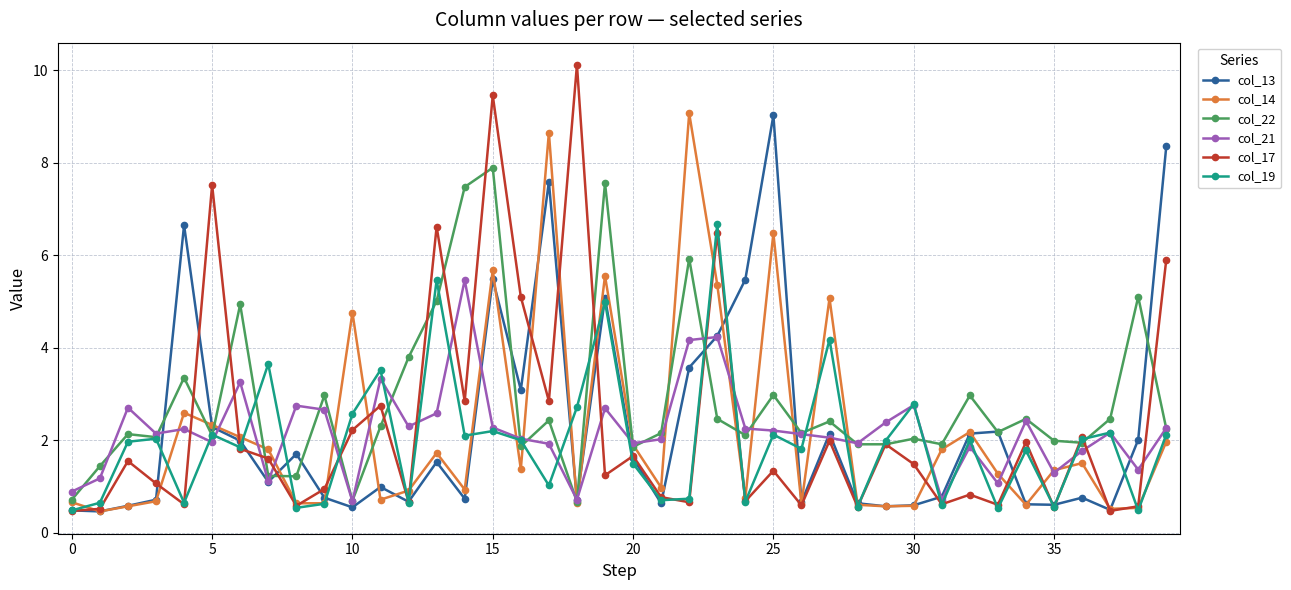

At how many categories does at least one series exceed 4?

18